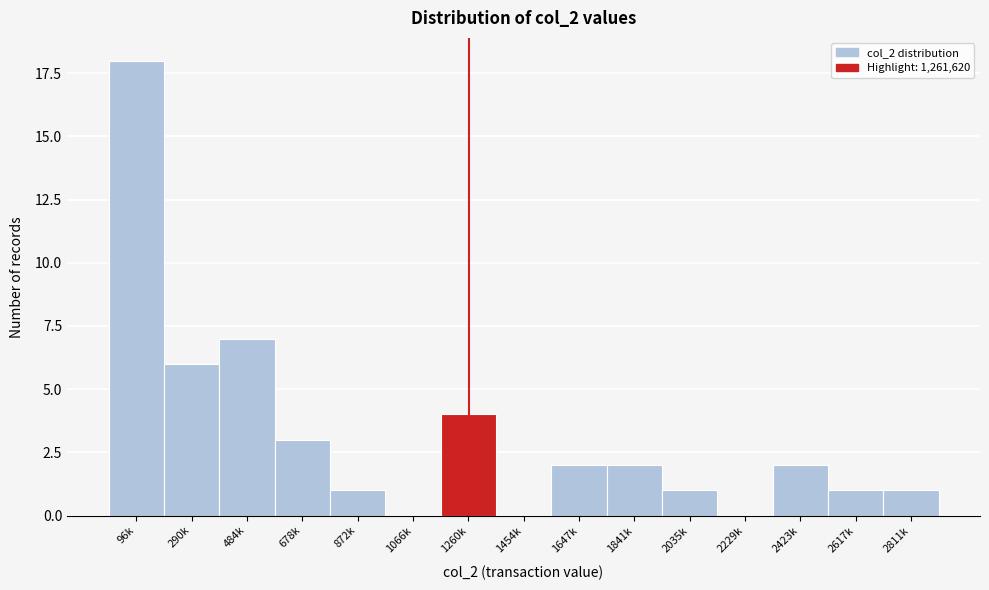

Reading right to left, list all the values displayed in this chart.

2811k=1	2617k=1	2423k=2	2229k=0	2035k=1	1841k=2	1647k=2	1454k=0	1260k=4	1066k=0	872k=1	678k=3	484k=7	290k=6	96k=18